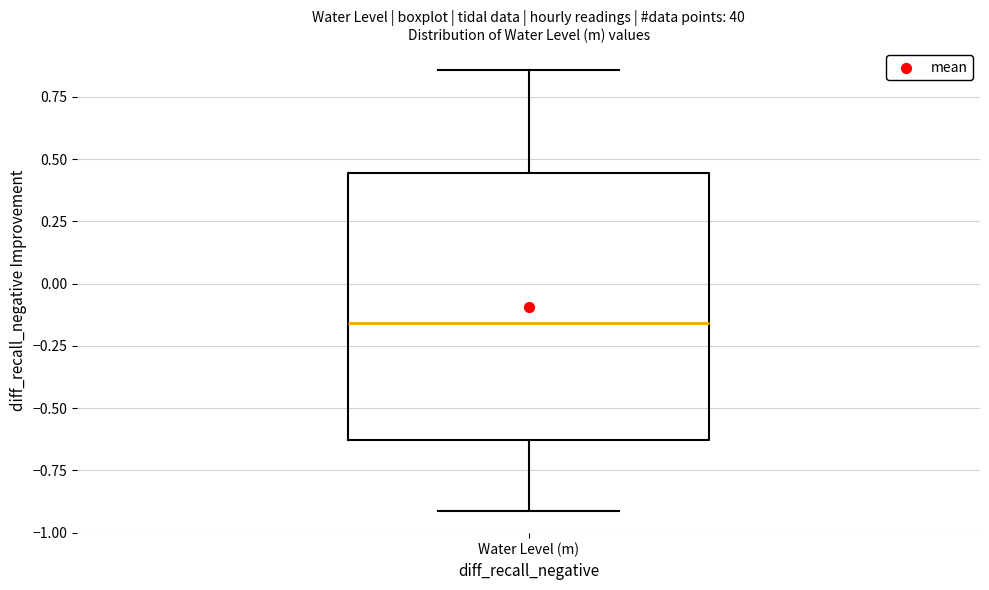

Transcribe this box plot: give where the median line is, the range the box spans, and where the two whiskers end, as read against the y-axis. The values are not printed on the chart, so give them approximately, as read against the axis.

median -0.15, box -0.65 to 0.45, whiskers -0.90 to 0.85